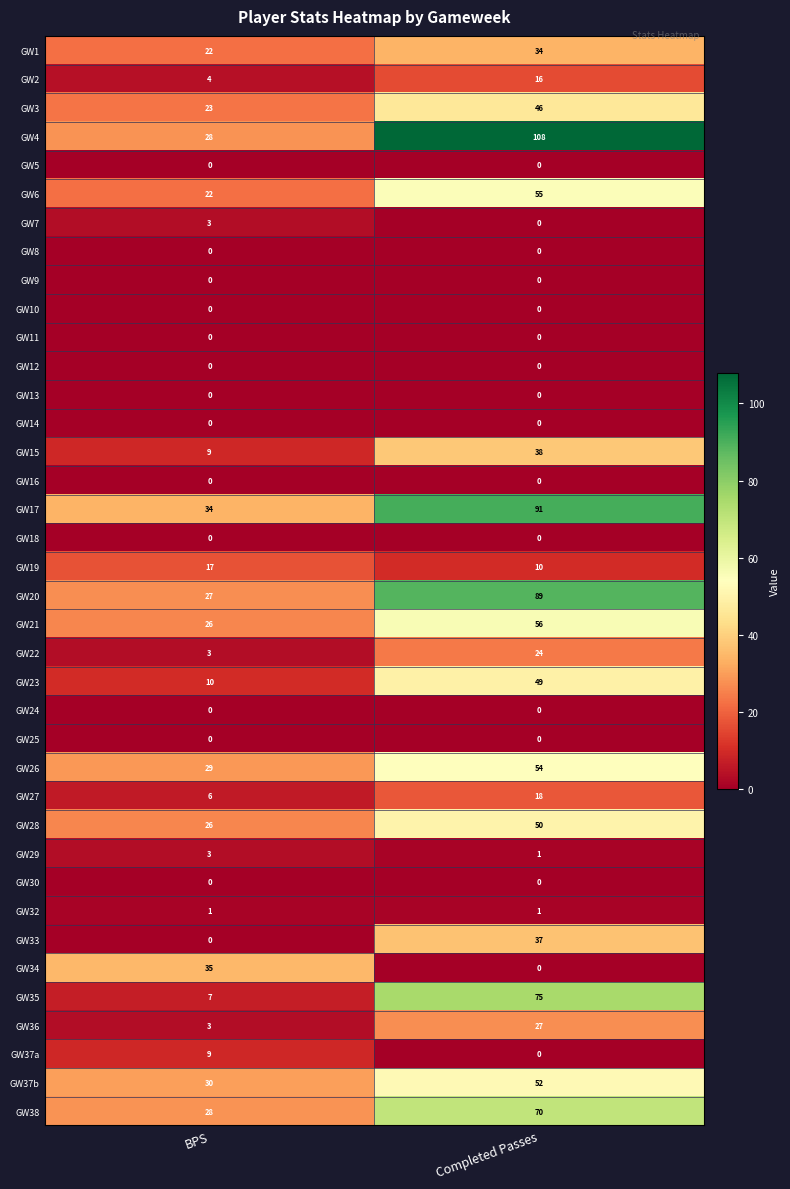

Is it true that GW26 equals 54 at Completed Passes?

True